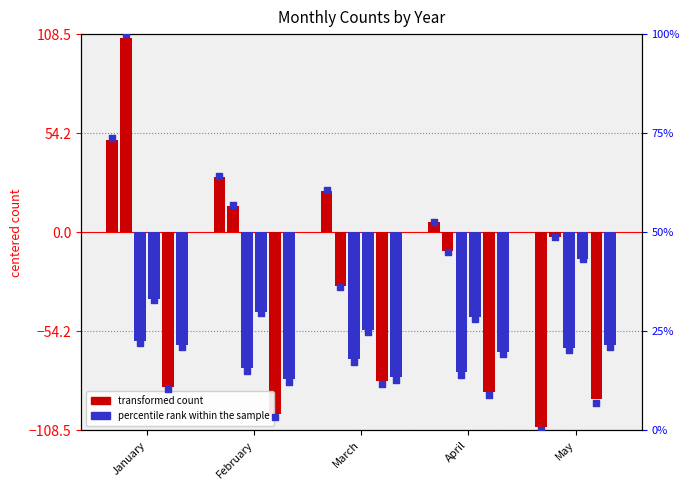

Which has a higher value, April or January?

January